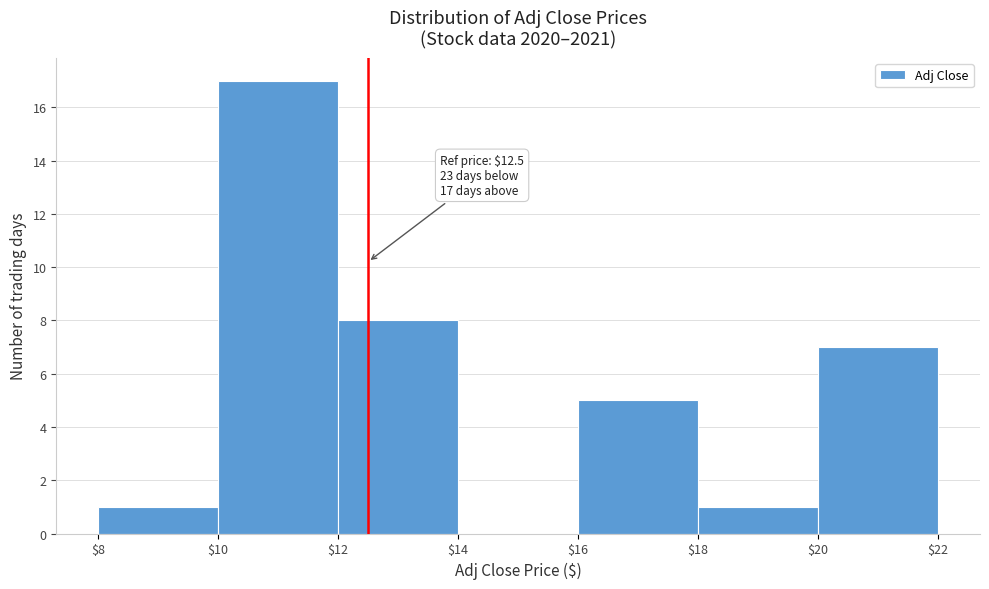

Which range on the x-axis has the tallest bar?

$10 to $12